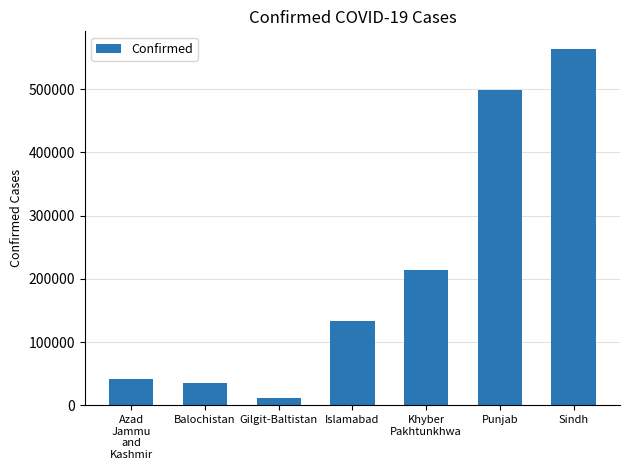

True or false: the data shows 113180 at Punjab.

False